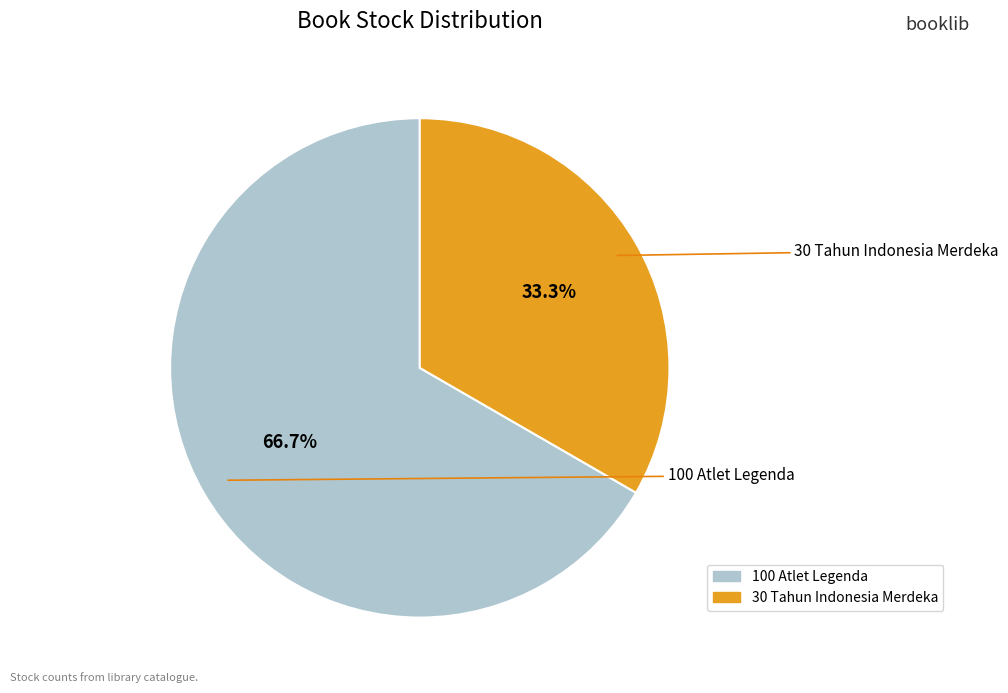

To the nearest percent, what is the difference between the largest and smallest slice percentages?

33%